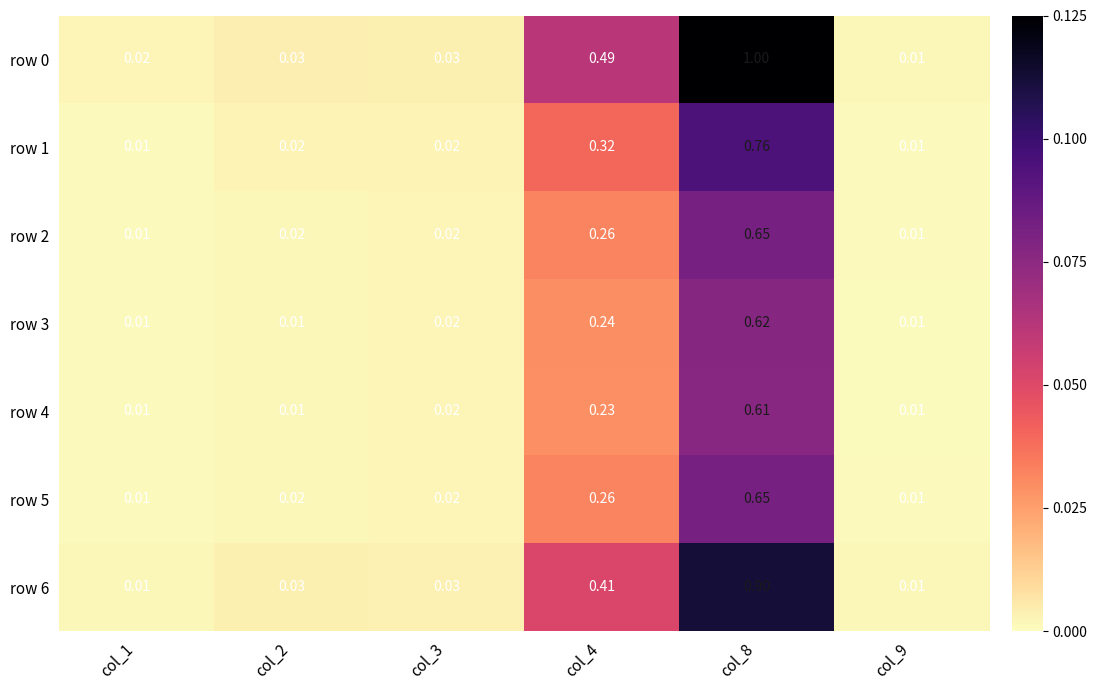

Is the value of row 0 at col_8 greater than the value of row 6 at col_3?

Yes